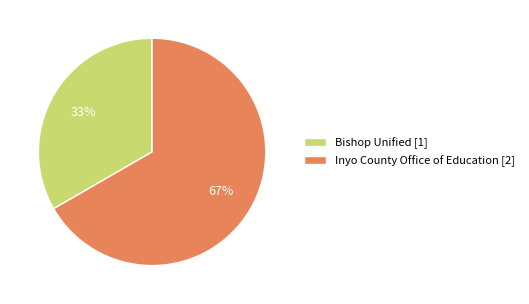

Is there a majority slice in this chart?

Yes